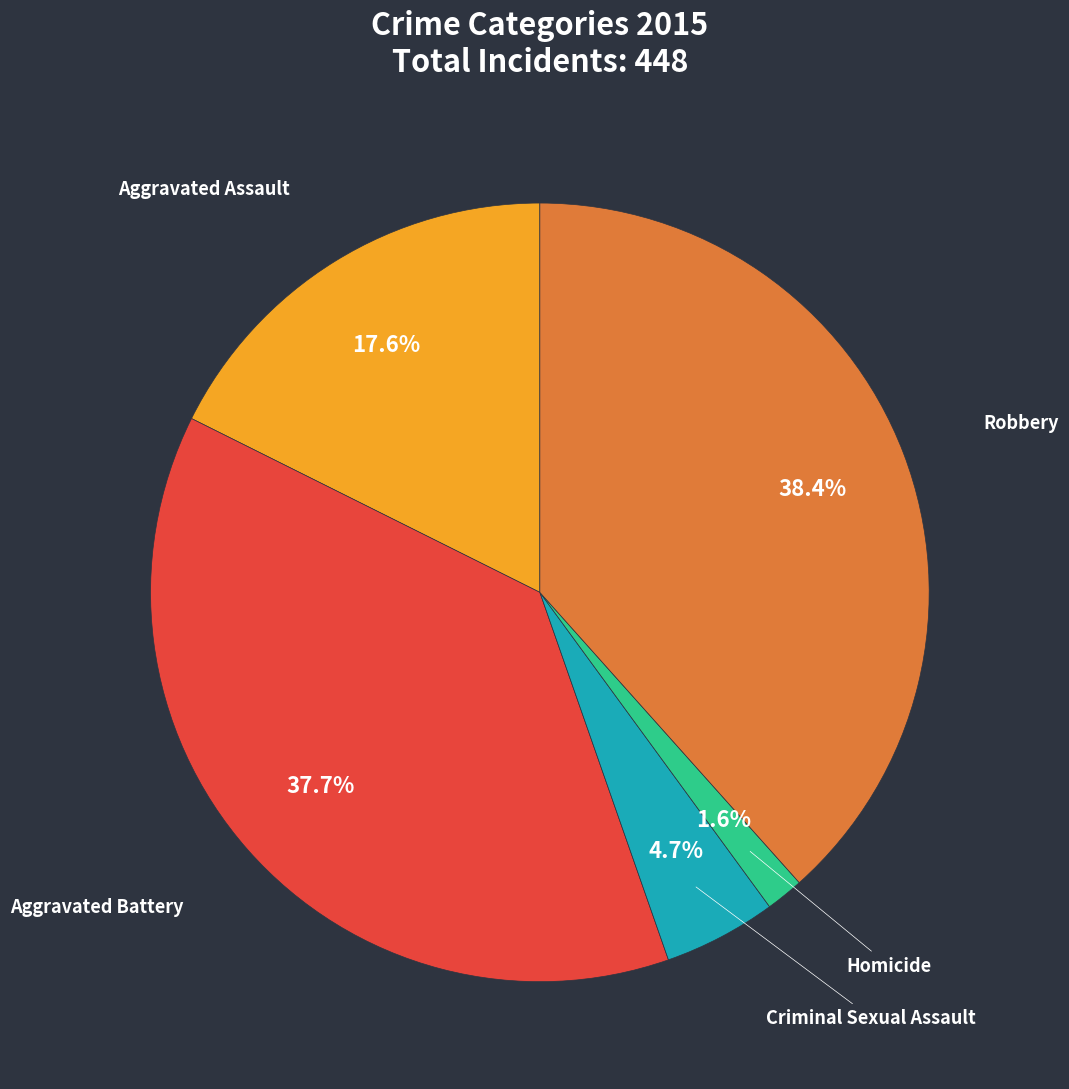

Which category has the biggest portion of the pie?

Robbery